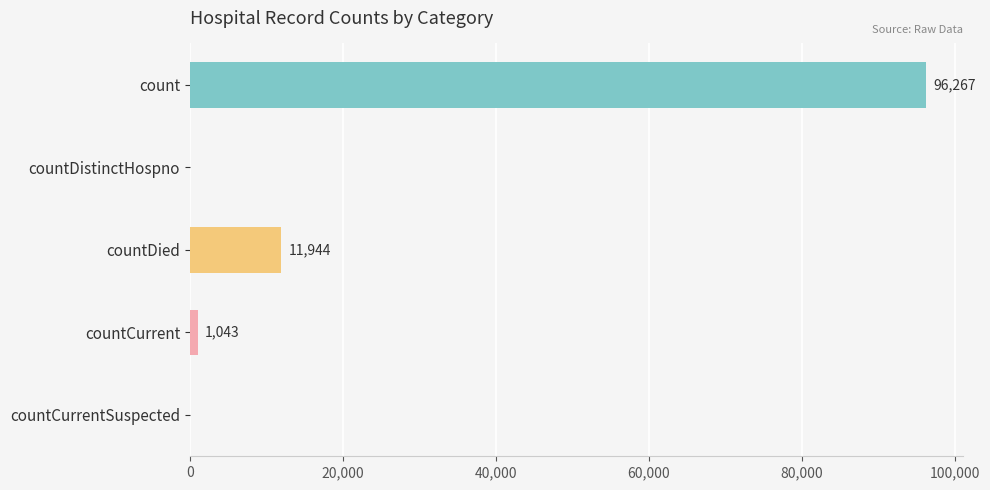

At which label is the value closest to 48133?

countDied